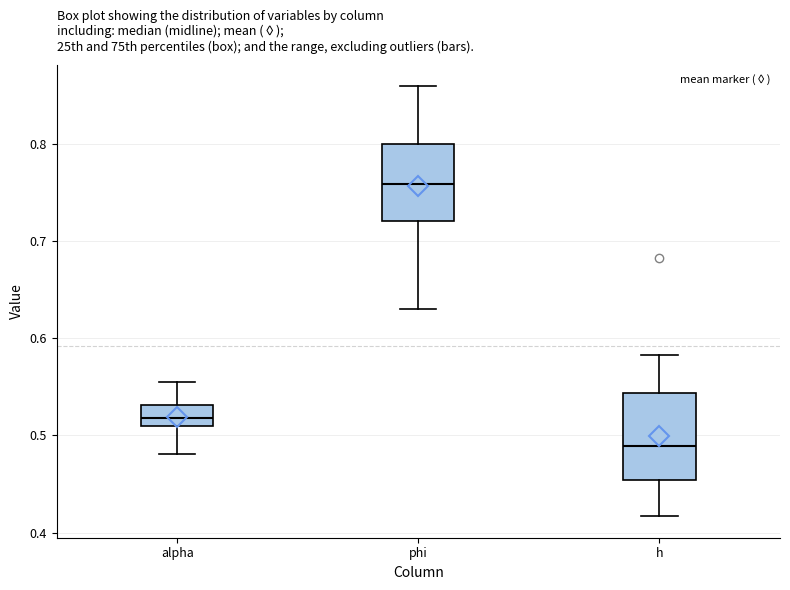

Reading left to right, transcribe this box plot: for each box, give where its median line is, the range the box spans, and where its two whiskers end, as read against the y-axis. The values are not printed on the chart, so give them approximately, as read against the axis.

alpha: median 0.52, box 0.51 to 0.53, whiskers 0.48 to 0.56
phi: median 0.76, box 0.72 to 0.80, whiskers 0.63 to 0.86
h: median 0.49, box 0.45 to 0.54, whiskers 0.42 to 0.58